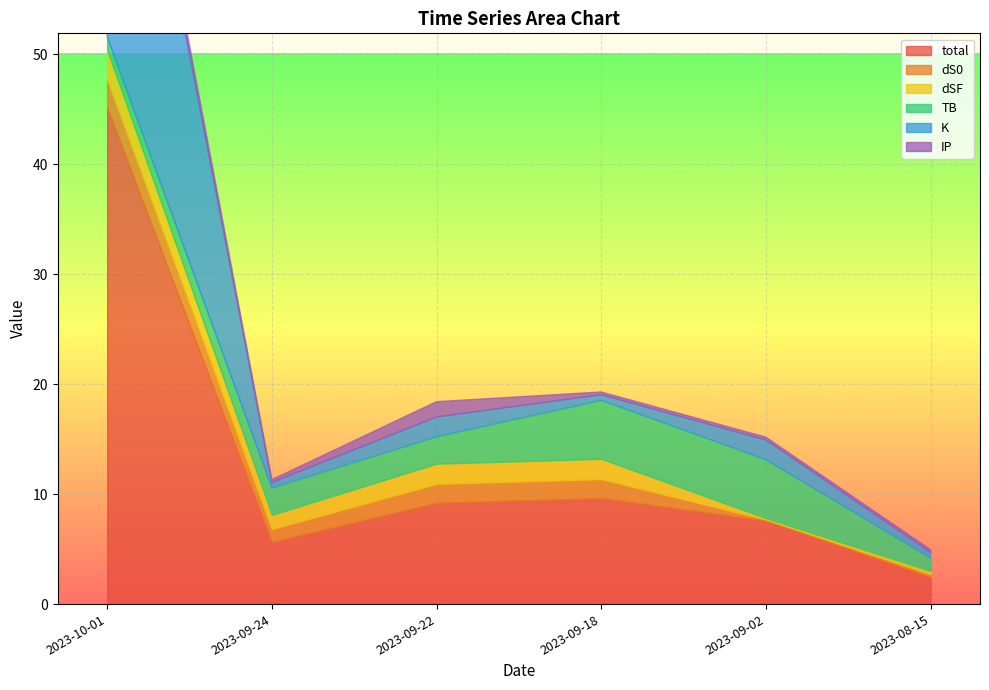

What is the value of the K point at the 3rd from the left?

1.8